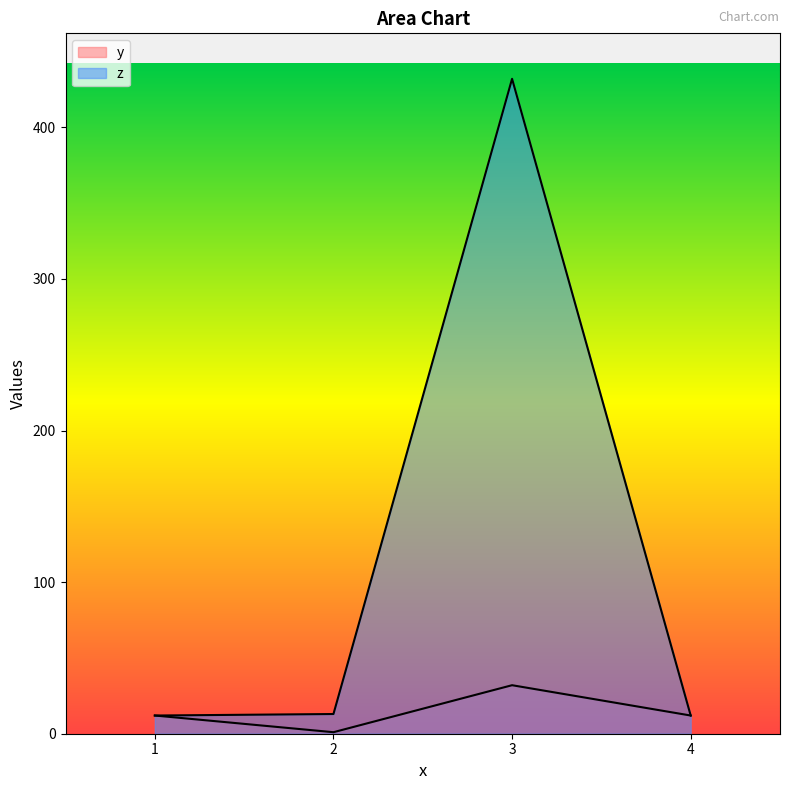

What is the value of the z point at the 3rd from the left?

432